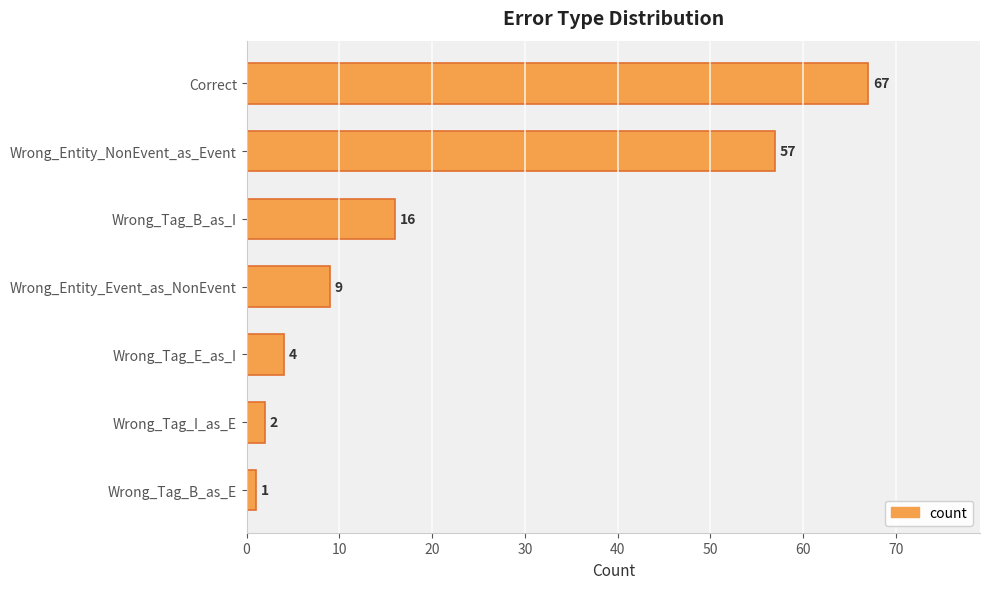

How many data points are less than 9?

3